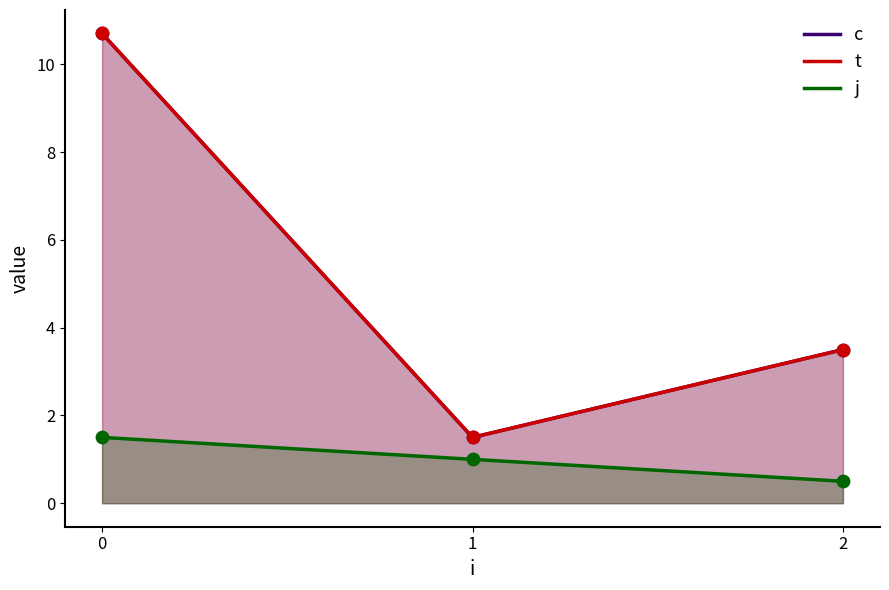

Which series has the largest total across all categories?

c